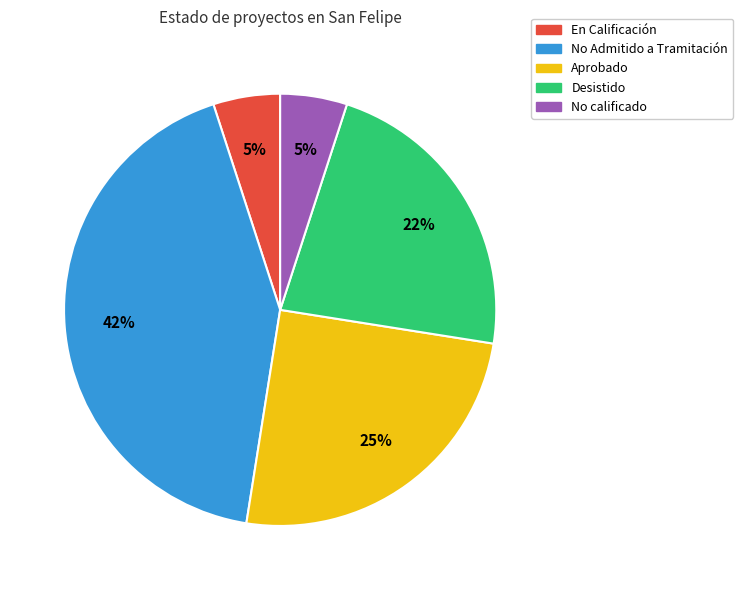

How many segments does this pie chart have?

5